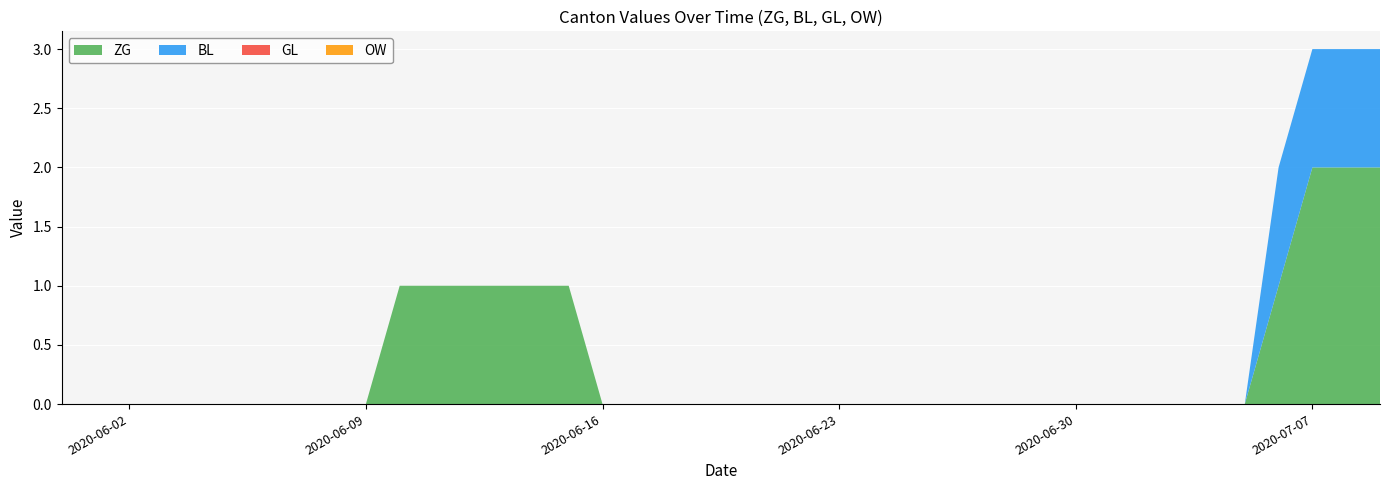

Reading left to right, what are all the values shown in this chart?

ZG: 0	0	0	0	0	0	0	0	0	0	1	1	1	1	1	1	0	0	0	0	0	0	0	0	0	0	0	0	0	0	0	0	0	0	0	0	1	2	2	2
BL: 0	0	0	0	0	0	0	0	0	0	0	0	0	0	0	0	0	0	0	0	0	0	0	0	0	0	0	0	0	0	0	0	0	0	0	0	1	1	1	1
GL: 0	0	0	0	0	0	0	0	0	0	0	0	0	0	0	0	0	0	0	0	0	0	0	0	0	0	0	0	0	0	0	0	0	0	0	0	0	0	0	0
OW: 0	0	0	0	0	0	0	0	0	0	0	0	0	0	0	0	0	0	0	0	0	0	0	0	0	0	0	0	0	0	0	0	0	0	0	0	0	0	0	0